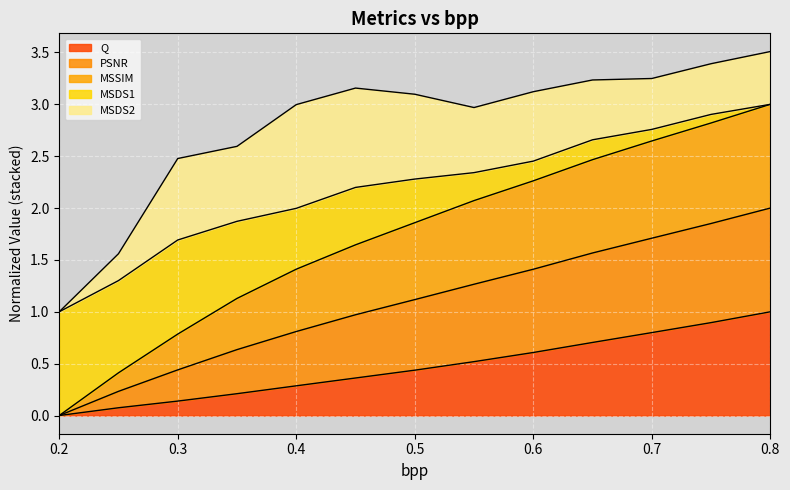

Which category has the highest value in the Q series?

0.8